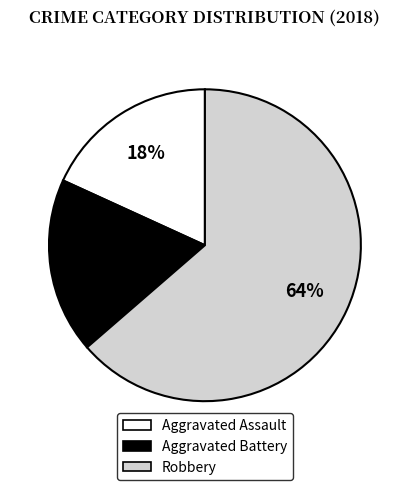

How many slices are in this pie chart?

3